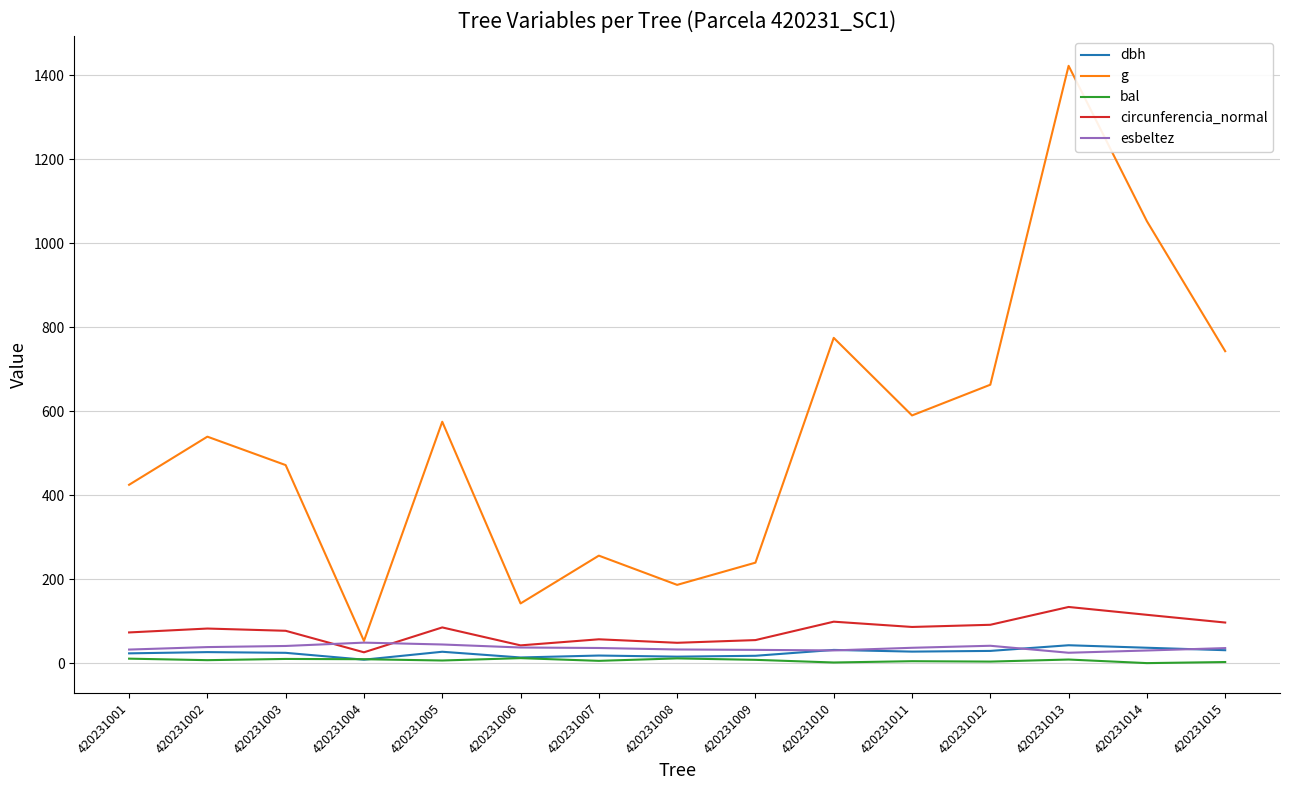

What is the greatest value displayed?

1422.0